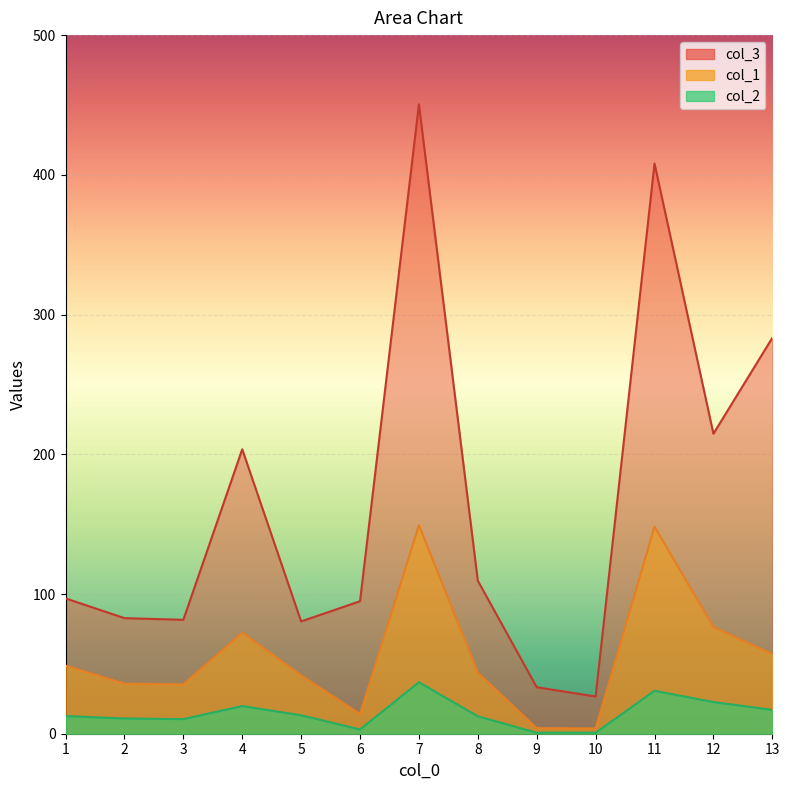

What is the minimum value for col_1?

3.8